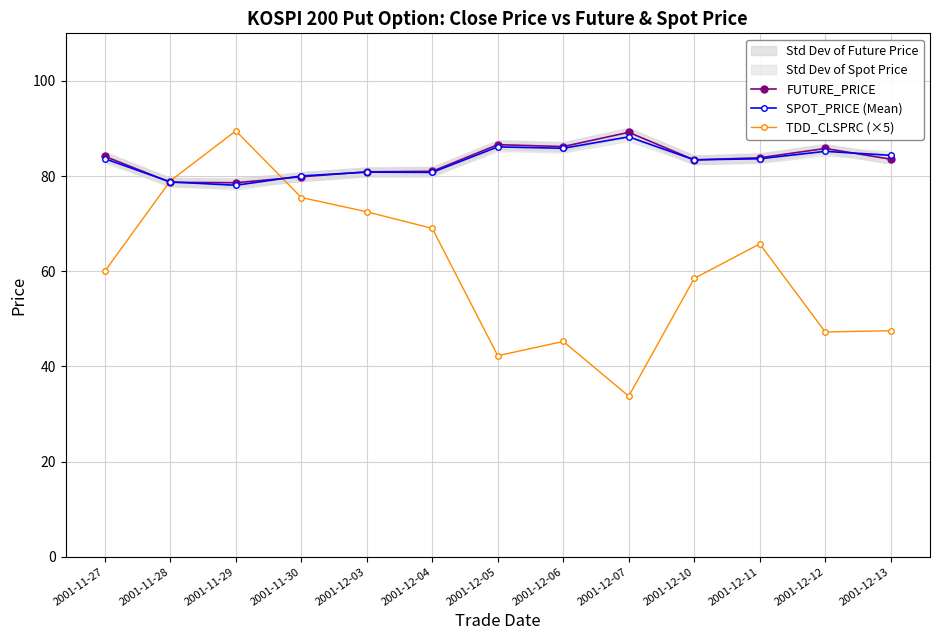

What is the spread (max minus min) of values at 2001-12-07?

55.5